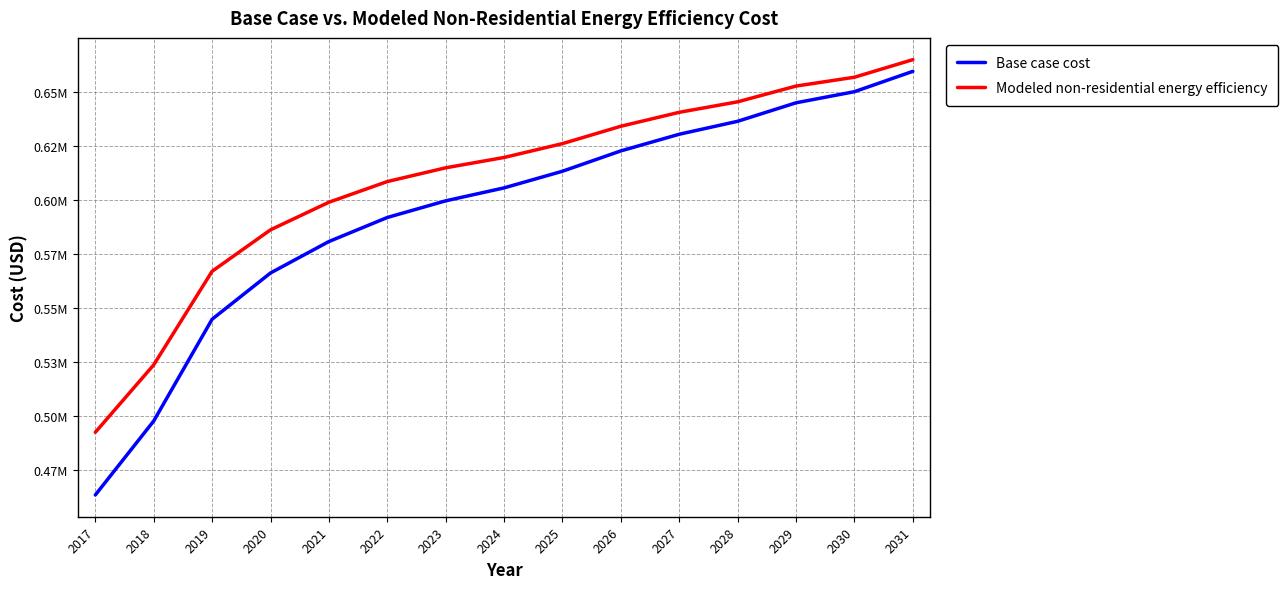

True or false: Base case cost has a value of 244457.7 at 2017.

False